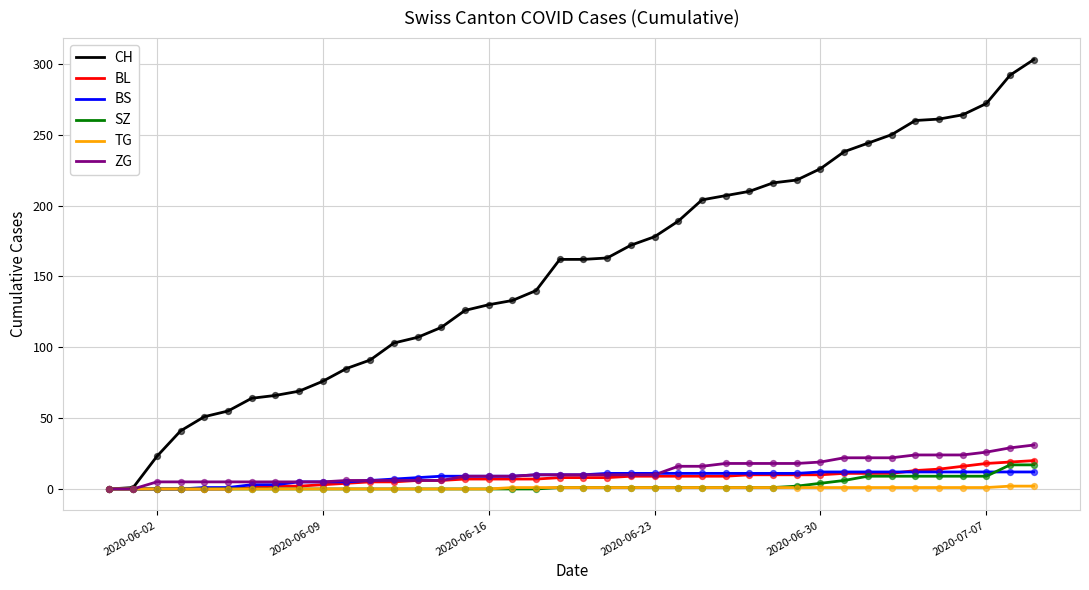

Which series has the widest spread of values?

CH